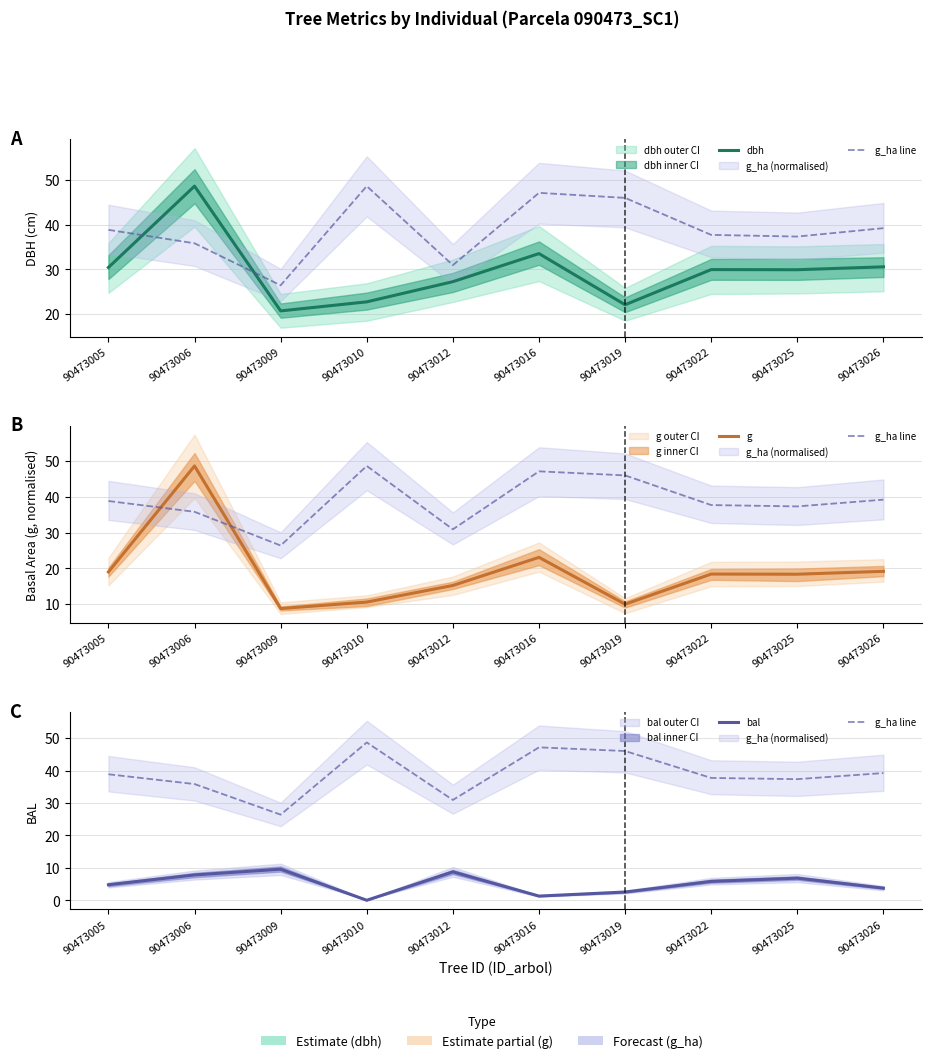

Rank the series at 90473009 from highest to lowest value.

g_ha line, dbh, bal, g